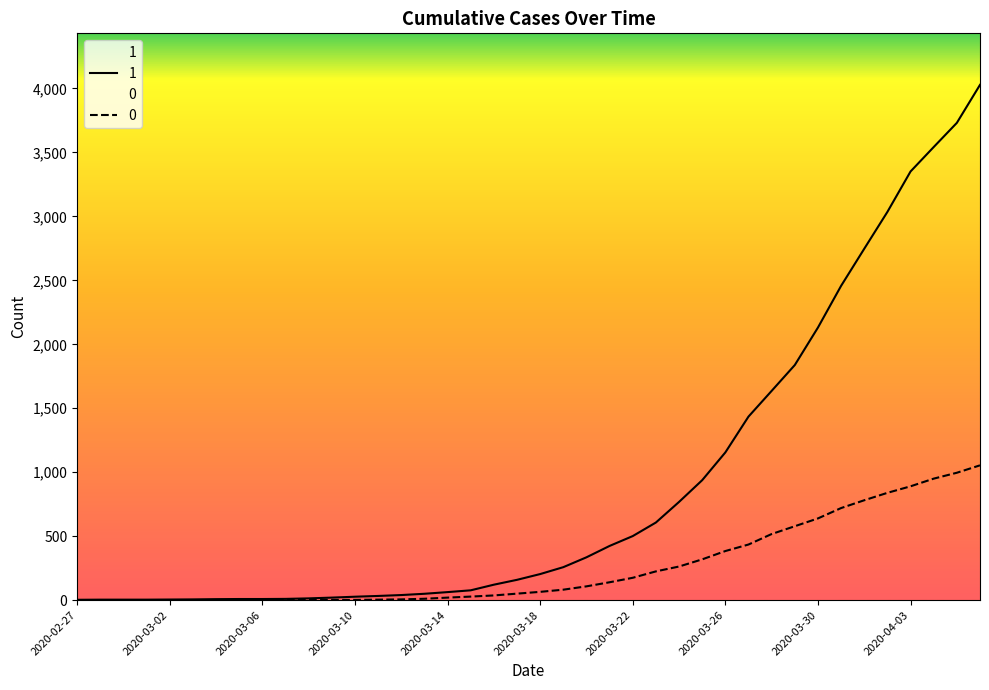

List the series in order of their overall mean, highest first.

1, 0